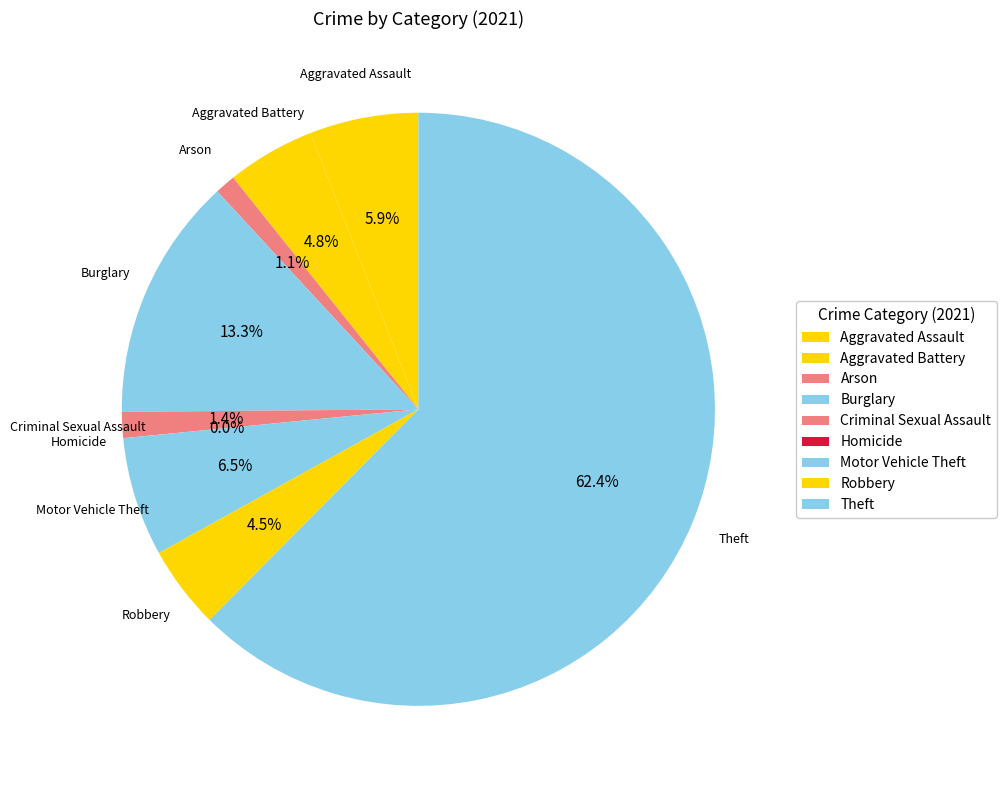

What is the majority slice?

Theft